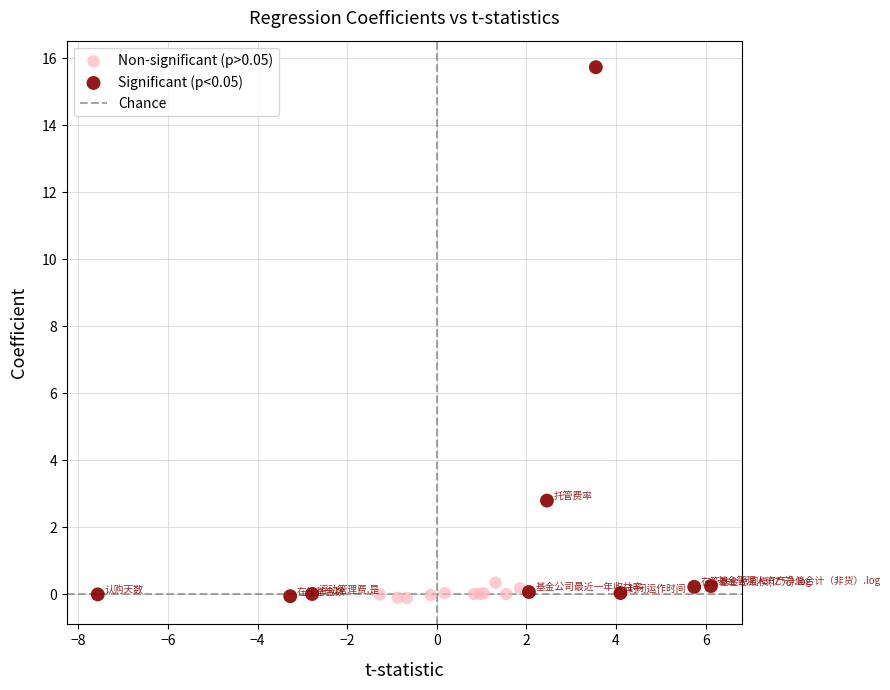

Which series has the largest Y range (max minus min)?

Significant (p<0.05)